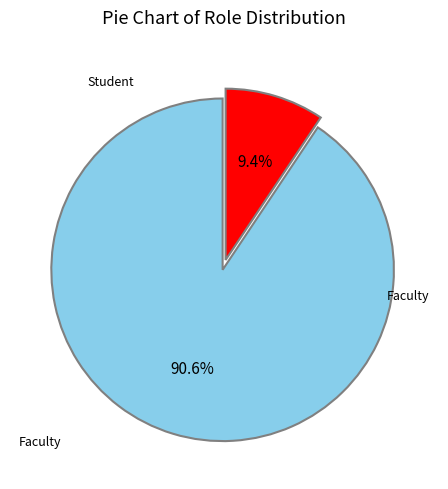

Is there a majority slice in this chart?

Yes